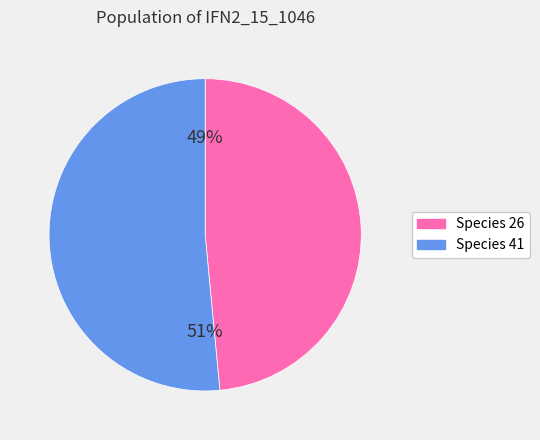

To the nearest percent, what is the average slice percentage?

50%